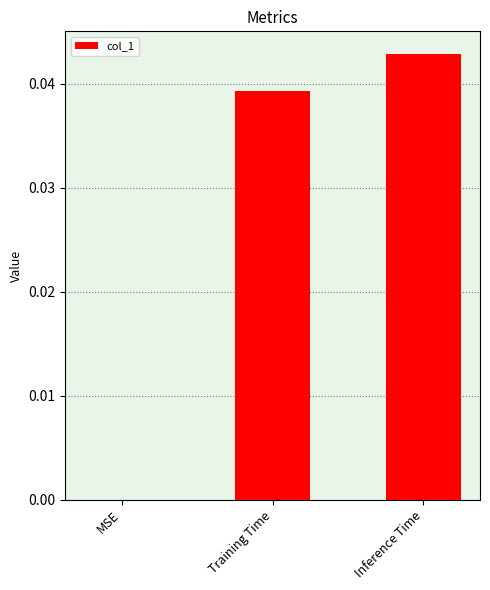

How many positive values are there?

2